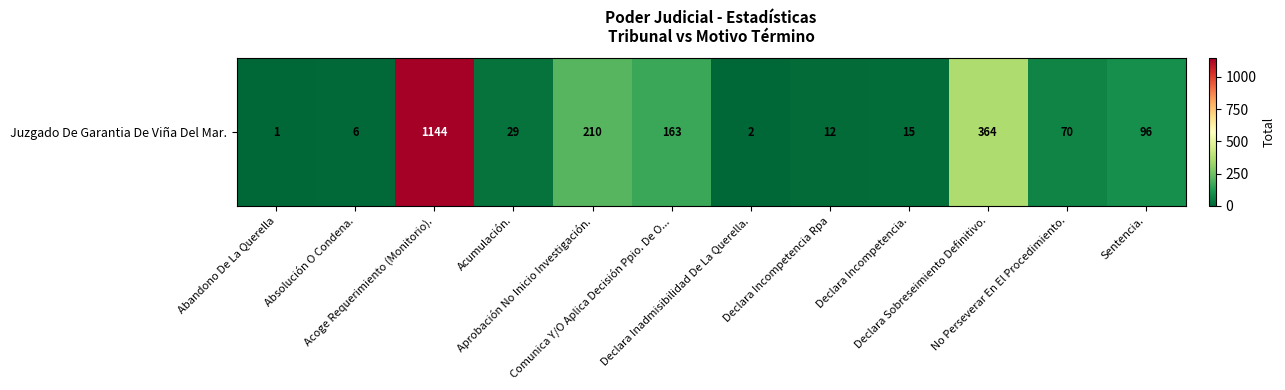

Between Declara Incompetencia. and No Perseverar En El Procedimiento., which is larger?

No Perseverar En El Procedimiento.